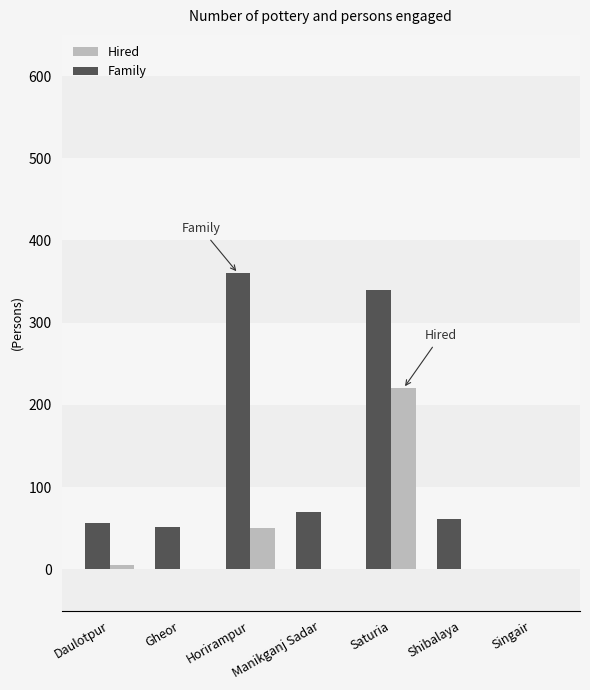

How many values in Family are above zero?

6